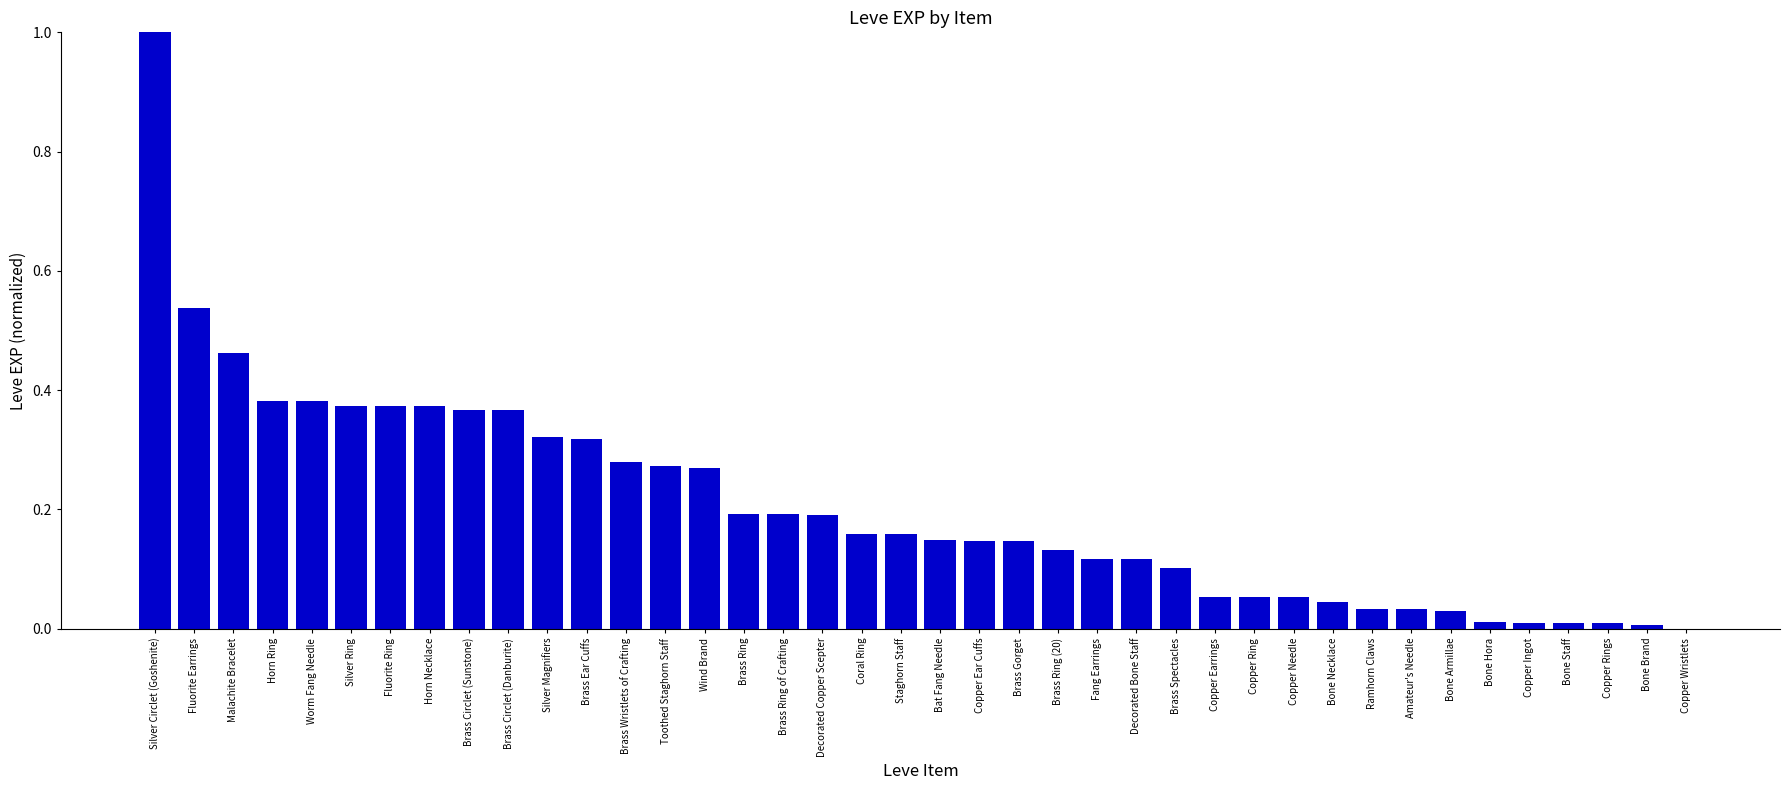

Which has a higher value, Brass Gorget or Copper Ring?

Brass Gorget